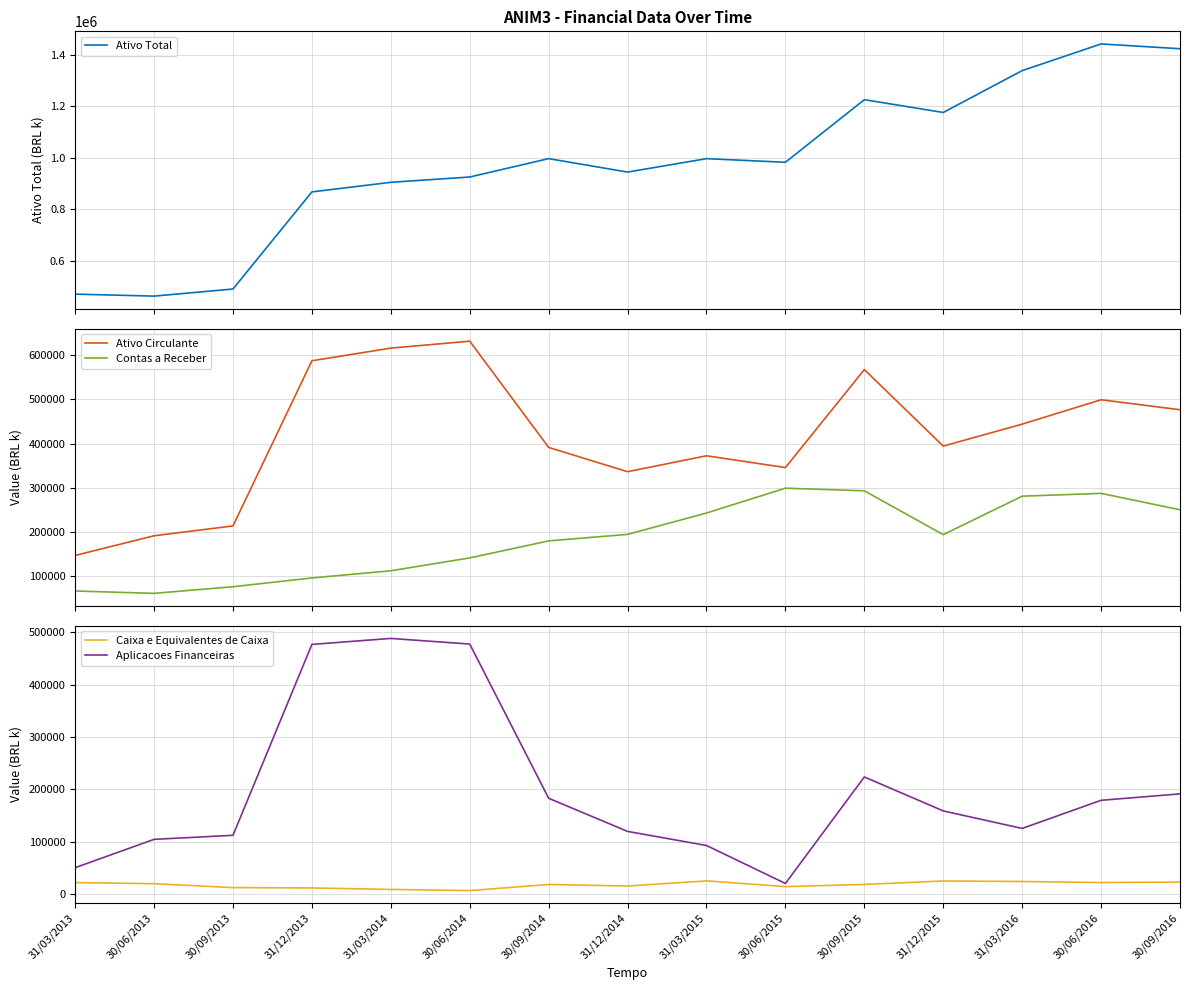

At which label is Aplicacoes Financeiras closest to 254322?

30/09/2015